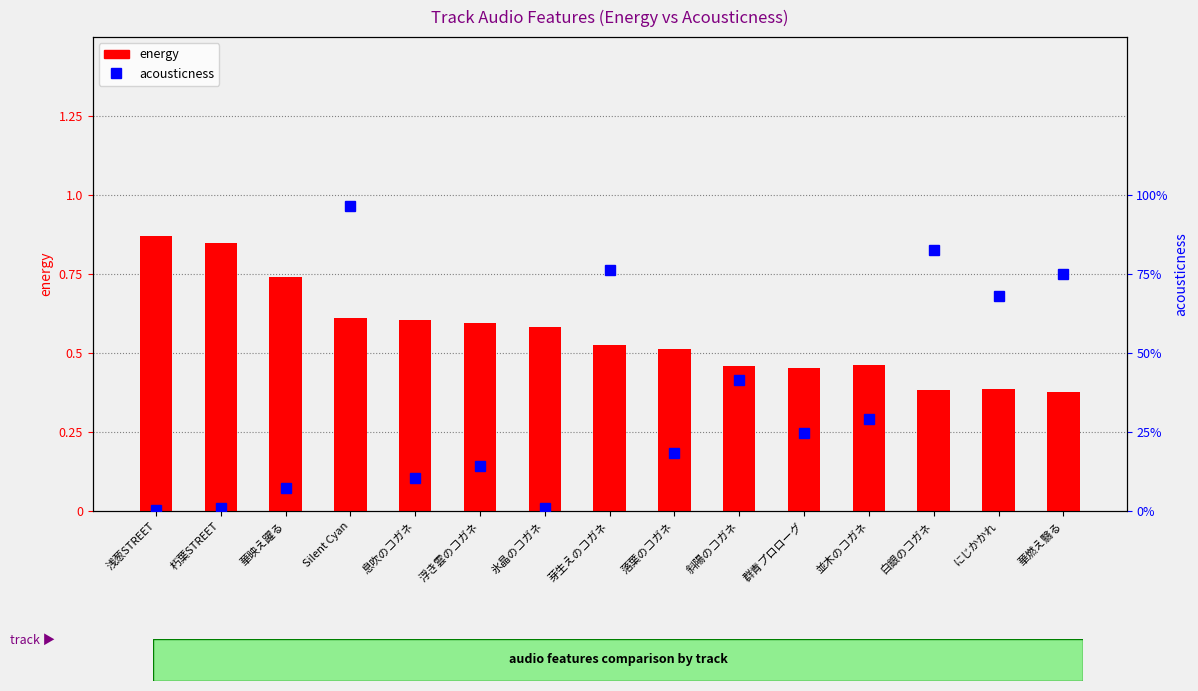

Are the bars grouped side by side (vs. stacked)?

Yes